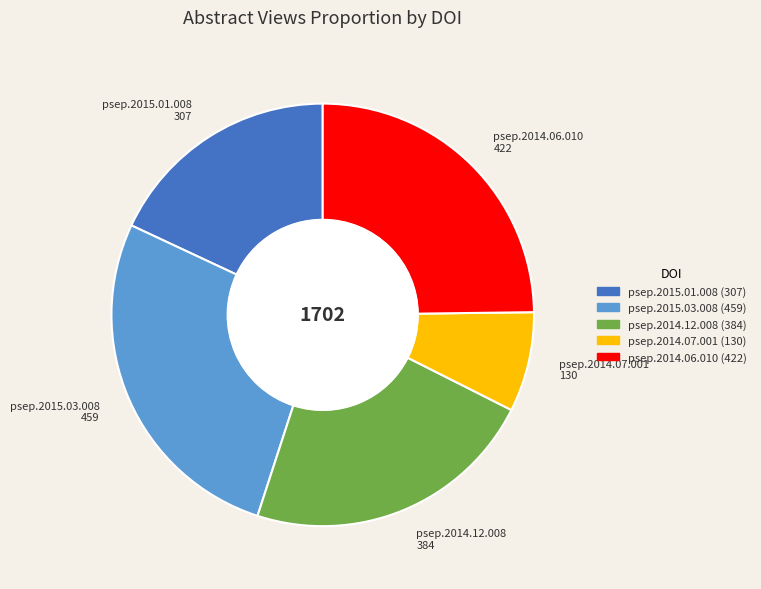

Is there any slice that represents more than half of the pie?

No